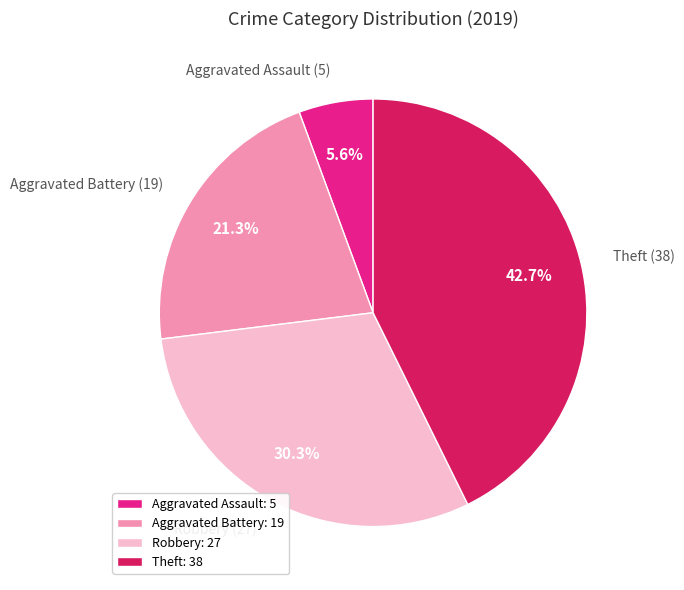

Rank the categories by value from highest to lowest.

Theft, Robbery, Aggravated Battery, Aggravated Assault